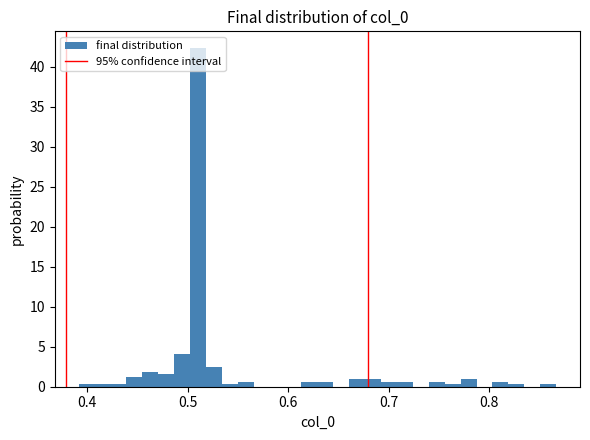

Read against the x-axis, roughly where is the centre of the tallest bar?

0.51